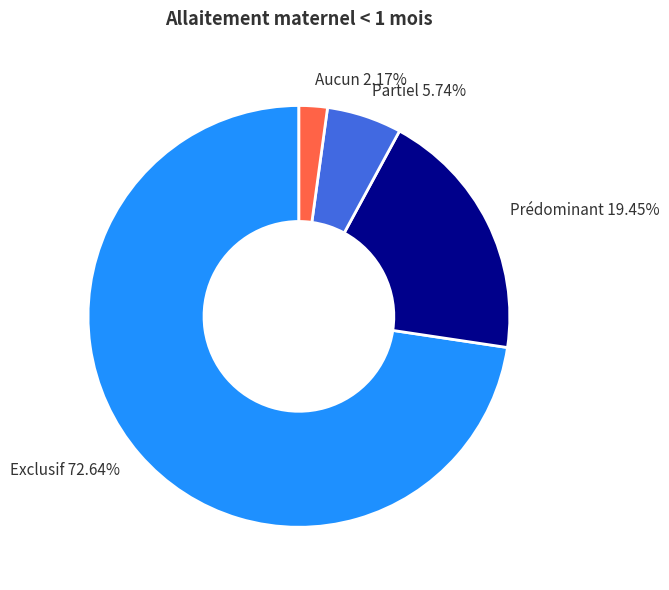

Which slice is the largest?

Exclusif